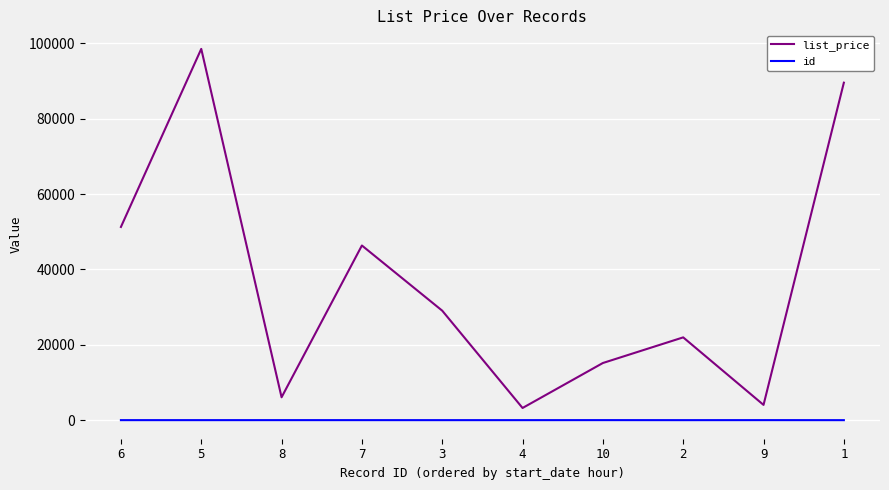

At which category does list_price reach its first local peak?

5